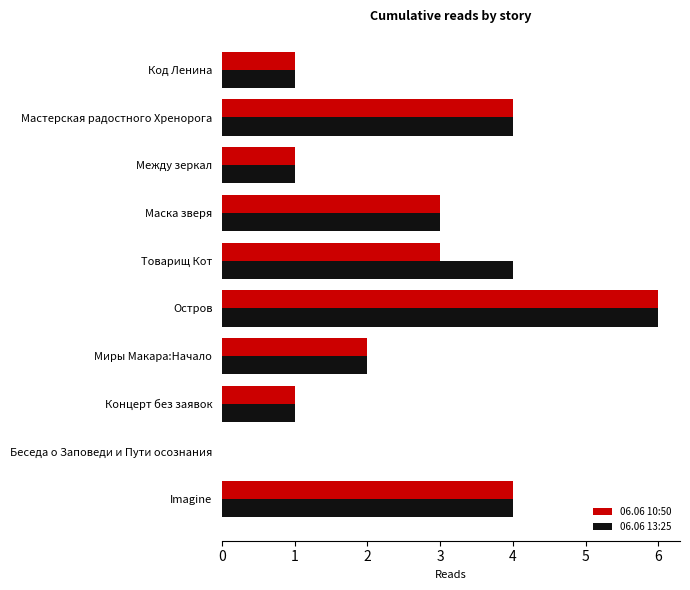

What is the total value across all series at Imagine?

8